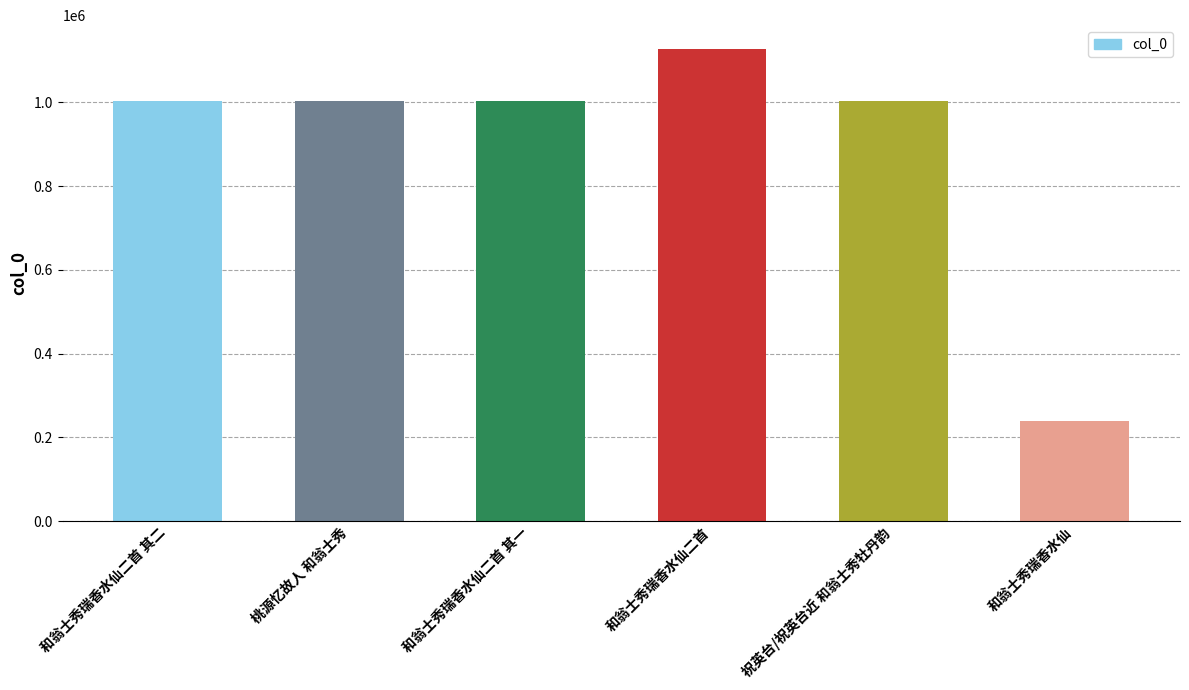

Are the bars horizontal?

No